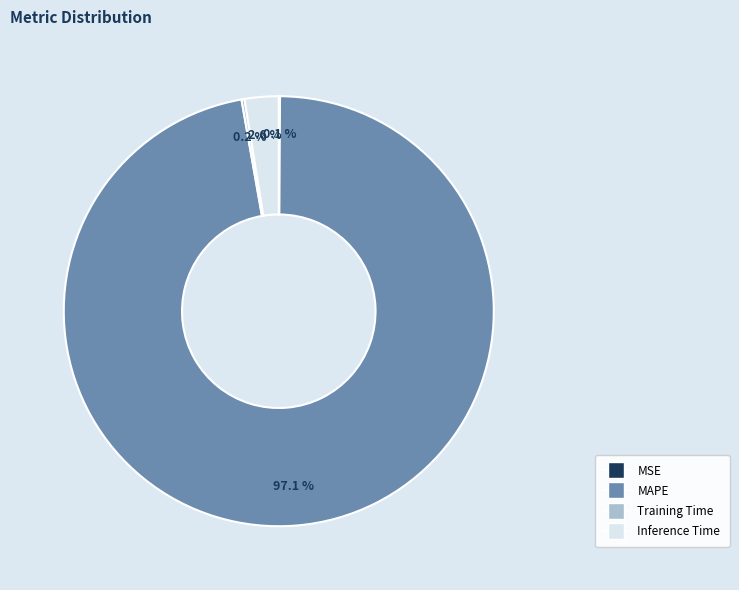

Which slice is the largest?

MAPE